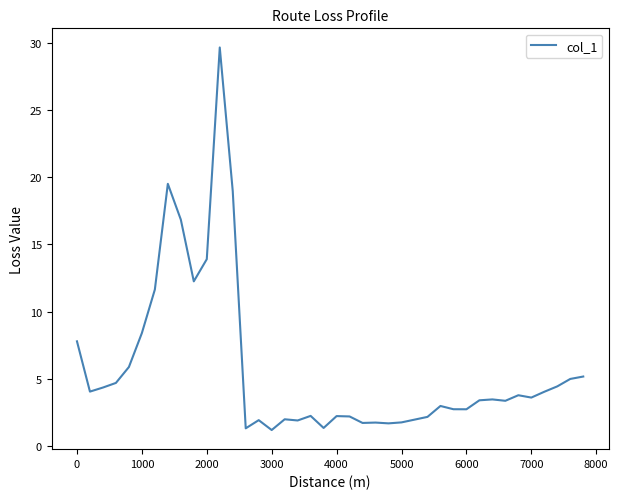

What is the smallest value displayed?

1.2